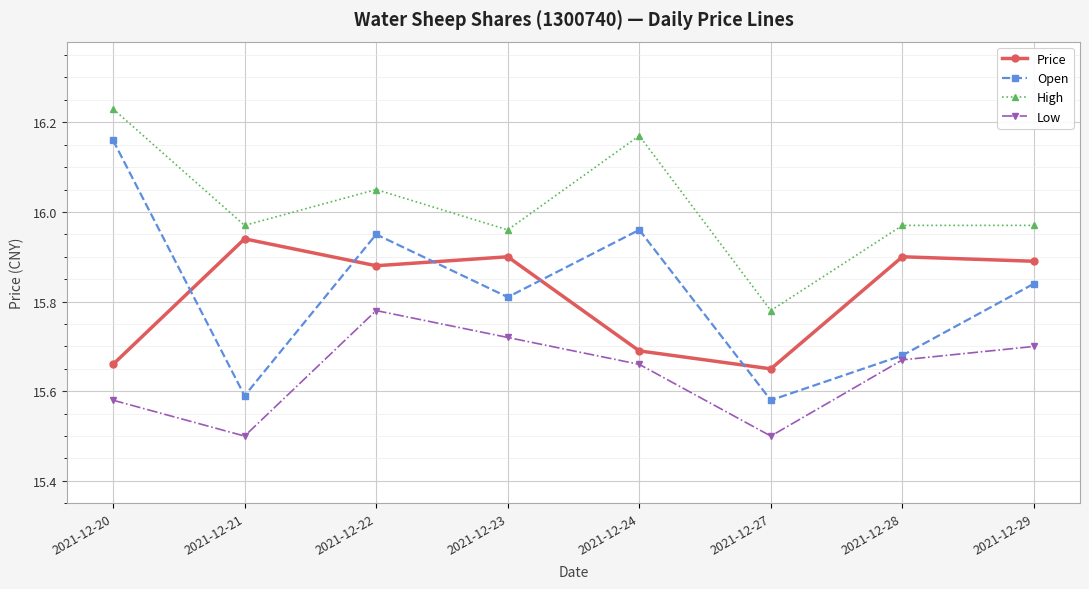

At how many categories does at least one series exceed 15?

8